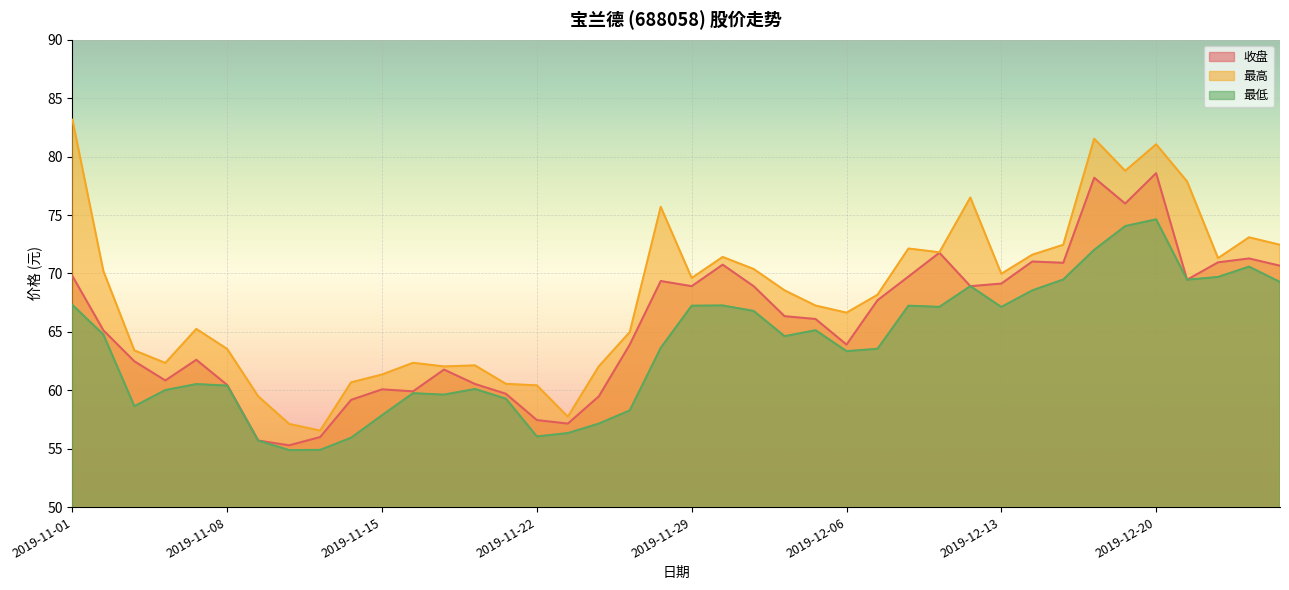

In 收盘, how many points are higher than both neighbors (excluding endpoints)?

10